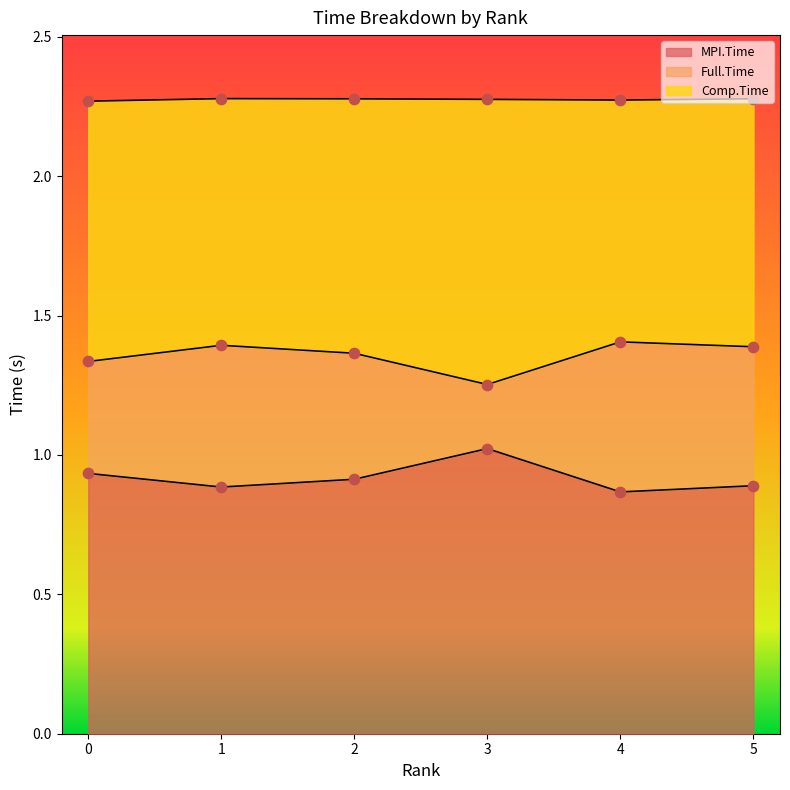

Is it true that MPI.Time equals 1.2 at 1?

False